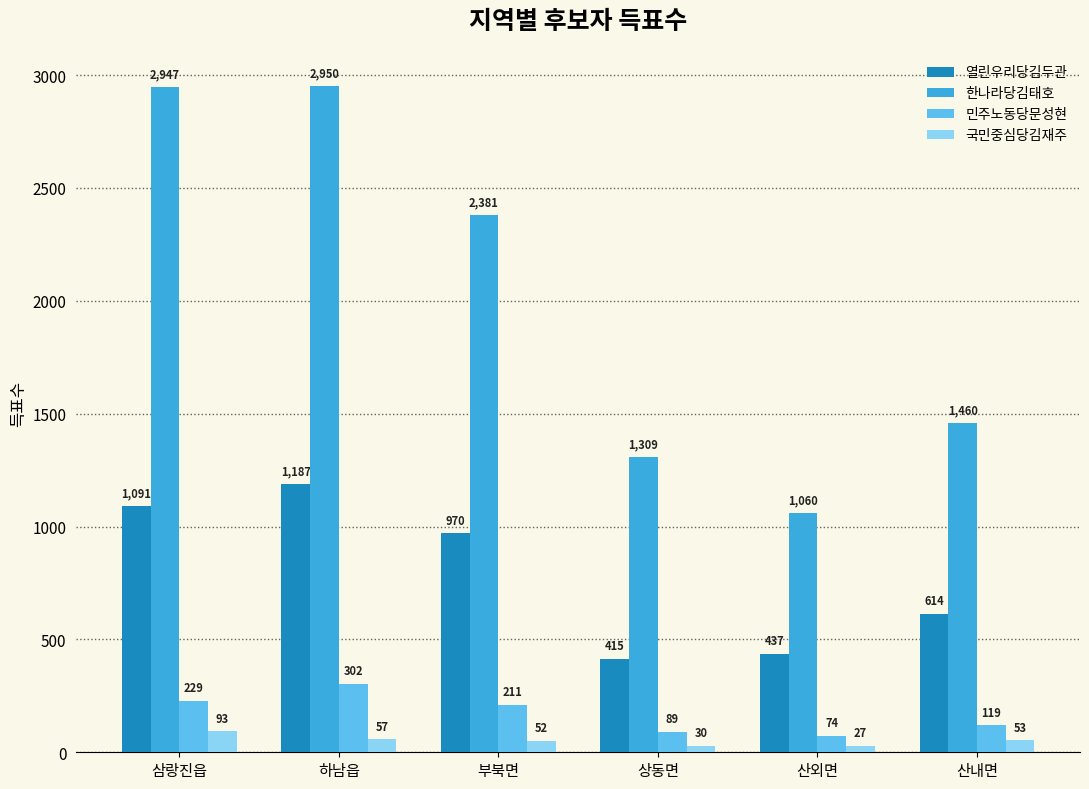

List the series in order of their peak value, lowest first.

국민중심당김재주, 민주노동당문성현, 열린우리당김두관, 한나라당김태호